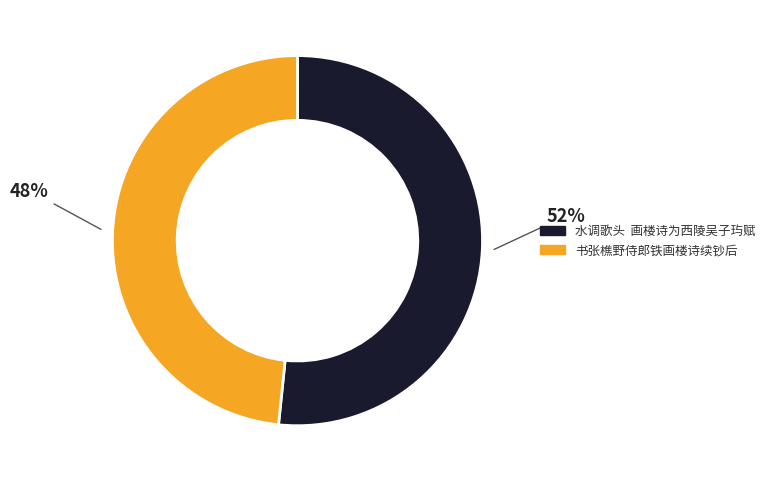

Do 书张樵野侍郎铁画楼诗续钞后 and 水调歌头 画楼诗为西陵吴子玙赋 together represent more than half of the pie?

Yes